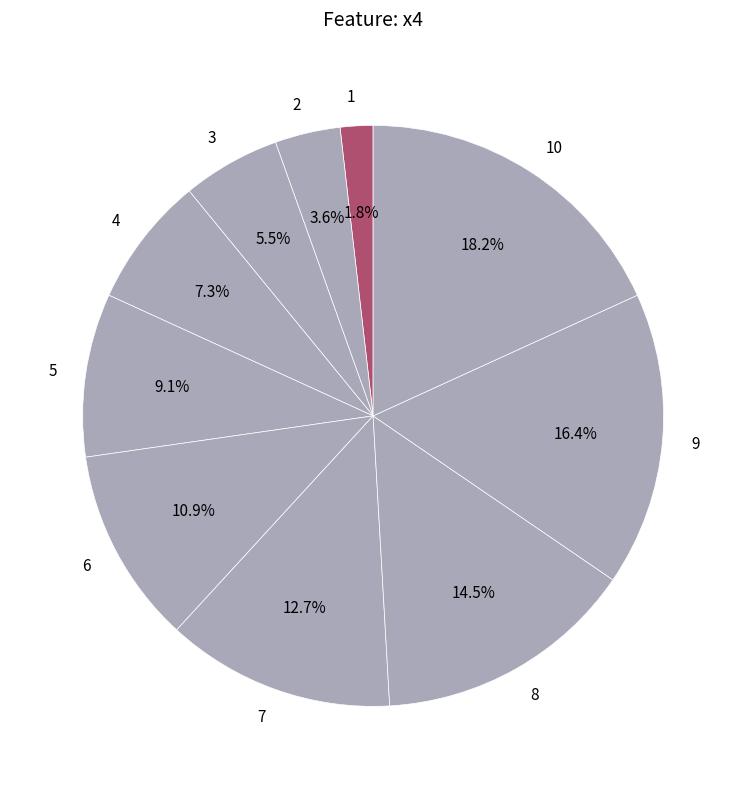

Count the number of slices in the pie.

10